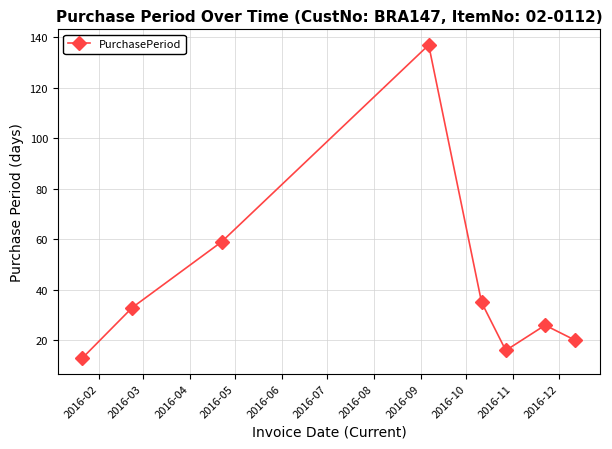

What is the minimum value shown in the chart?

13